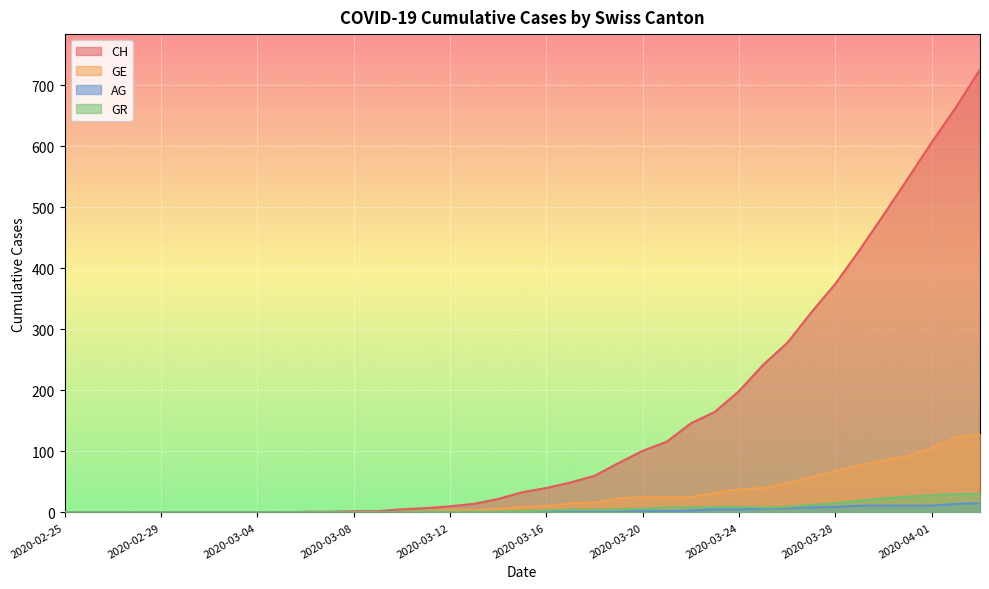

Reading right to left, list all the values displayed in this chart.

CH: 726	664	607	547	488	430	375	328	278	242	199	165	146	116	101	81	60	49	40	33	22	14	10	7	5	2	2	1	1	0	0	0	0	0	0	0	0	0	0
GE: 128	123	106	92	85	77	68	58	48	40	38	32	25	25	25	23	16	15	10	9	6	4	4	1	1	0	0	0	0	0	0	0	0	0	0	0	0	0	0
AG: 15	14	11	11	11	11	9	8	7	6	5	5	3	2	2	1	1	1	1	1	0	0	0	0	0	0	0	0	0	0	0	0	0	0	0	0	0	0	0
GR: 30	30	28	26	23	19	15	12	9	8	9	9	8	8	6	5	4	4	3	2	1	1	1	1	0	0	0	0	0	0	0	0	0	0	0	0	0	0	0